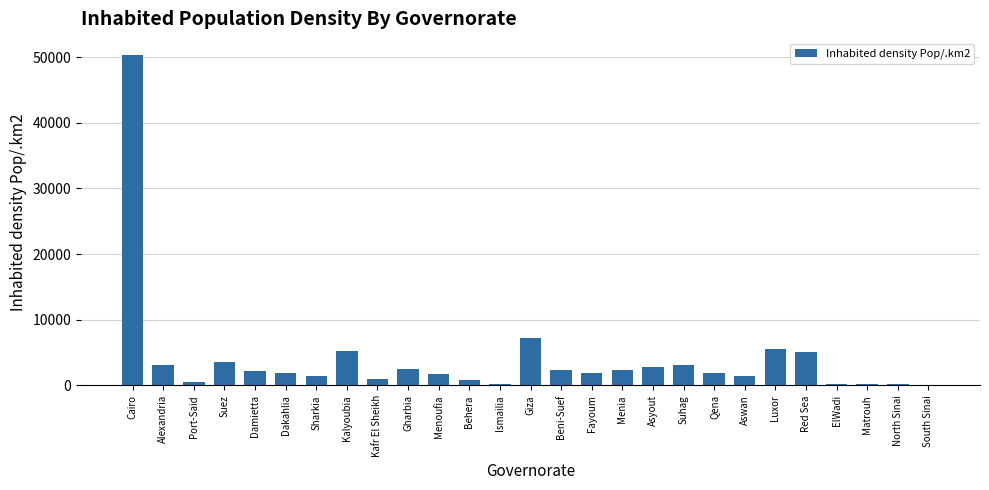

What is the sum of all values?

109143.9